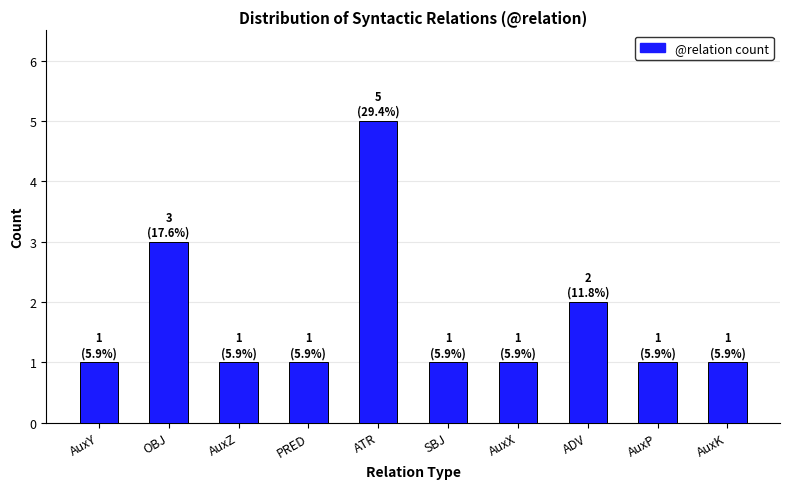

What is the maximum value shown in the chart?

5